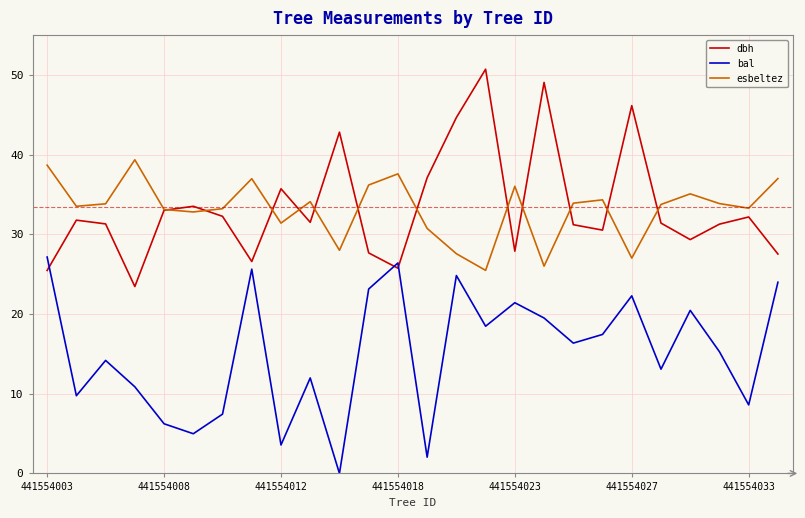

True or false: esbeltez and bal intersect in this chart.

False